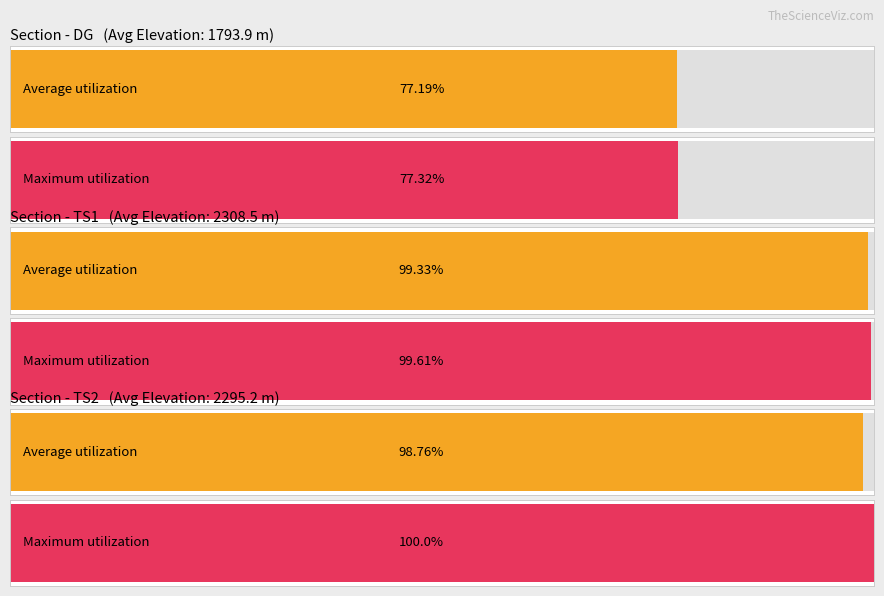

True or false: Maximum utilization has a value of 1051 at TS2.

False